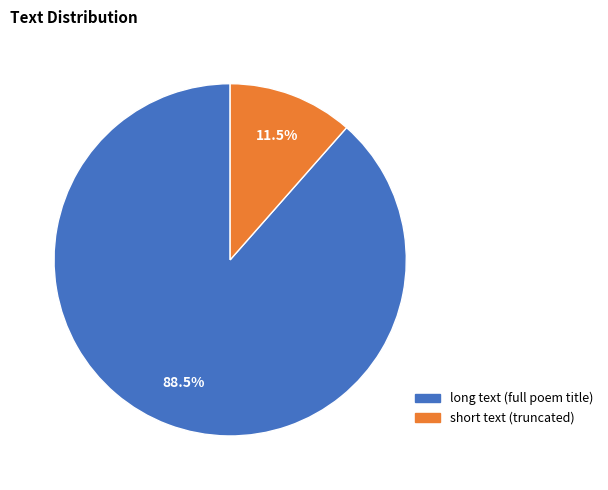

Is there a majority slice in this chart?

Yes